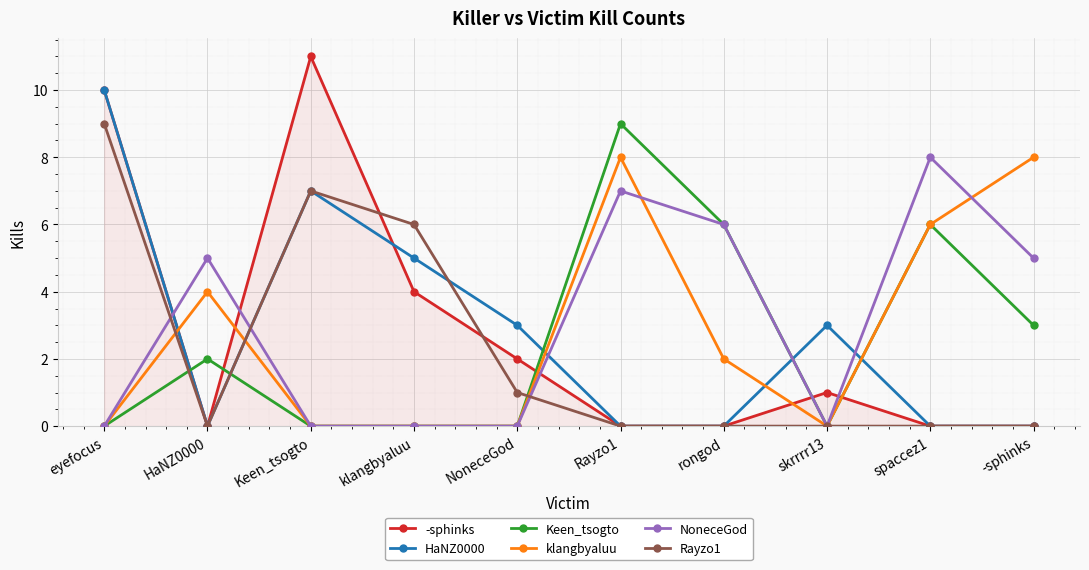

What is the difference between the klangbyaluu values at HaNZ0000 and Rayzo1?

4